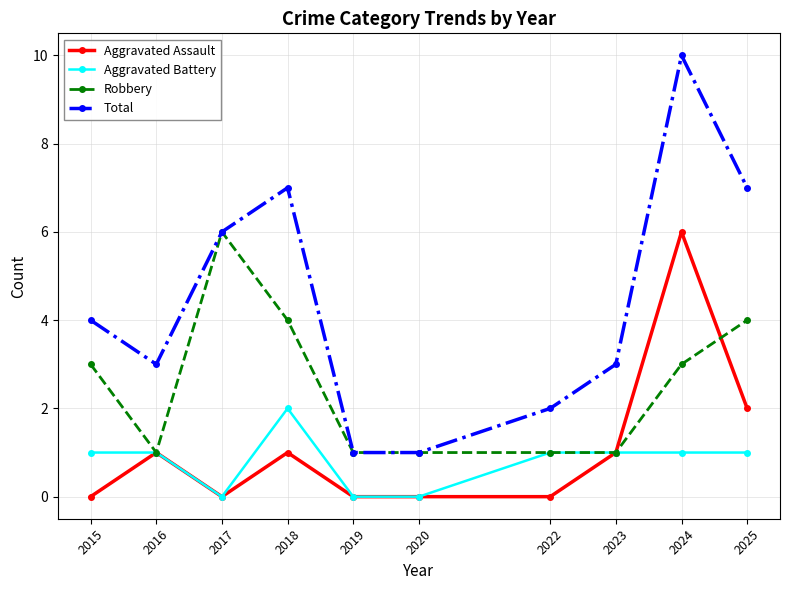

Reading left to right, list all the values displayed in this chart.

Aggravated Assault: 0	1	0	1	0	0	0	1	6	2
Aggravated Battery: 1	1	0	2	0	0	1	1	1	1
Robbery: 3	1	6	4	1	1	1	1	3	4
Total: 4	3	6	7	1	1	2	3	10	7